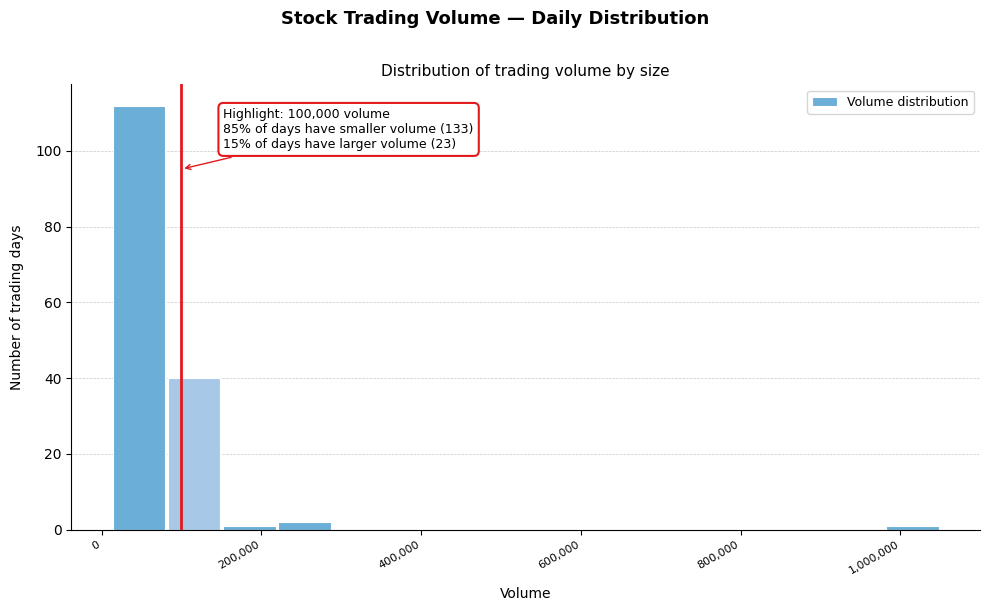

Read against the x-axis, roughly where is the centre of the tallest bar?

40000